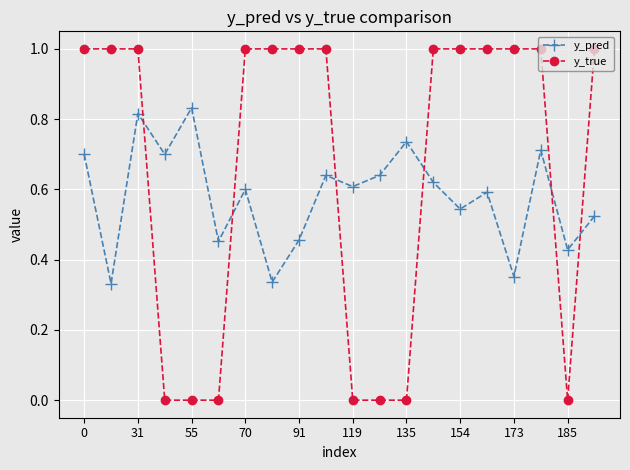

What is the greatest value displayed?

1.0